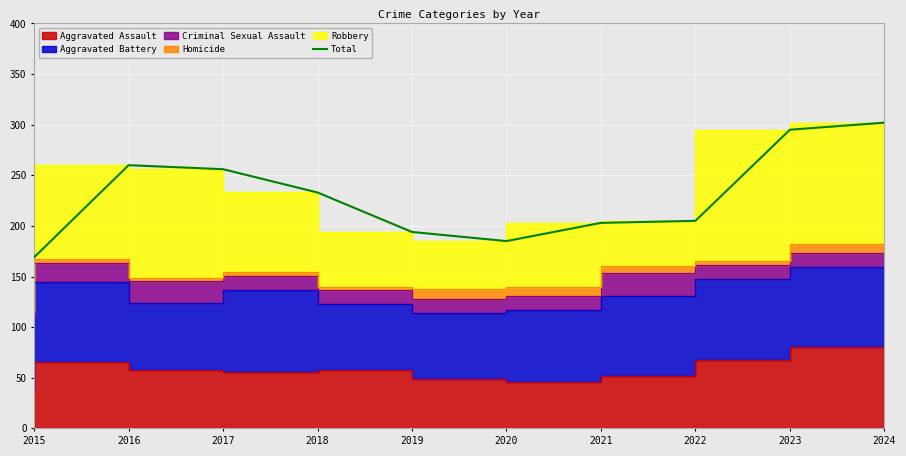

How many lines are shown in the chart?

1